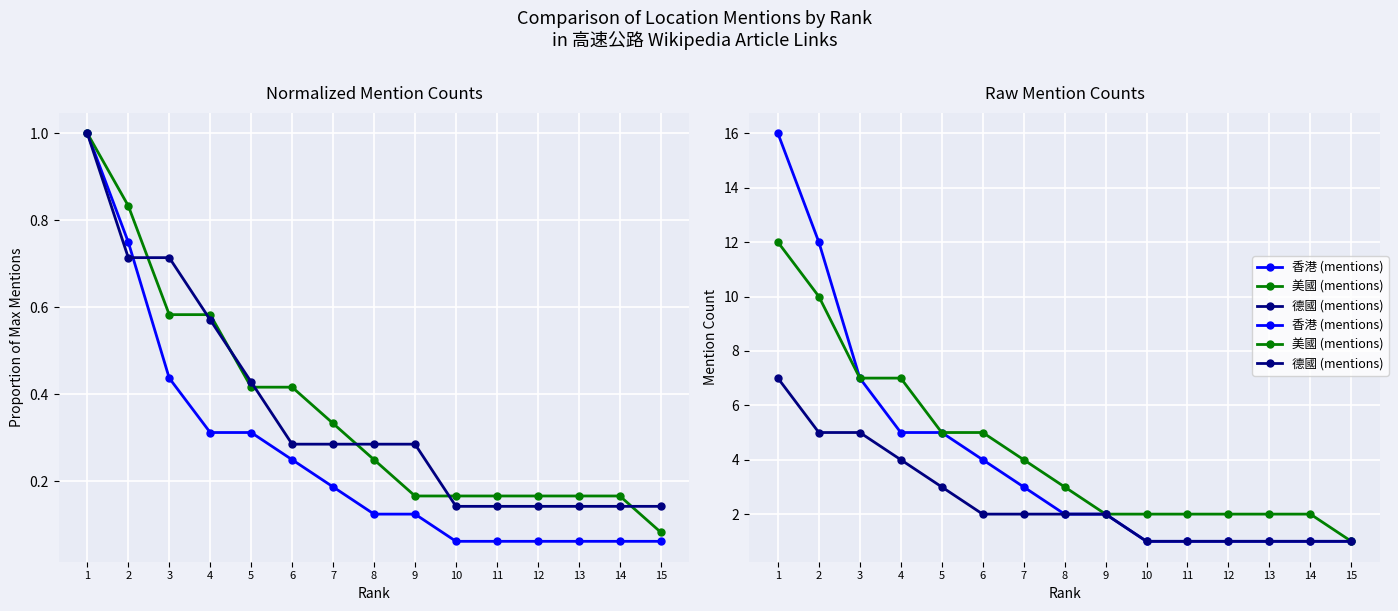

True or false: 德國 (mentions) has more than 0 points higher than both neighbors.

False